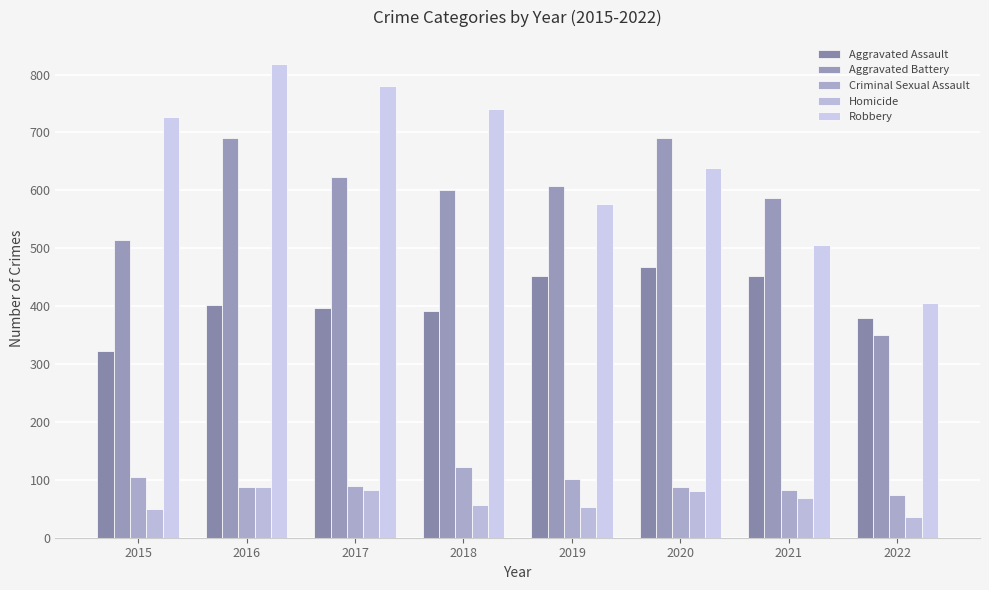

What is the smallest value displayed?

35